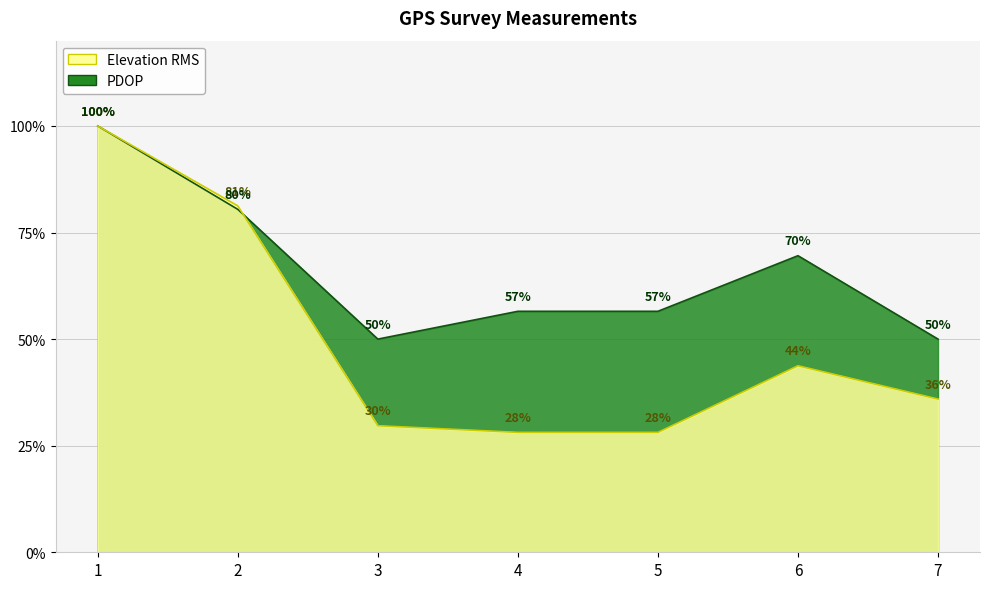

What are all the series names shown in the legend?

Elevation RMS, PDOP